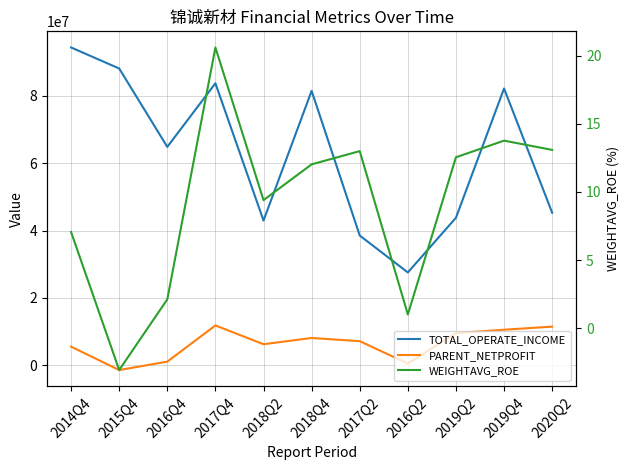

How many distinct data groups are displayed?

3